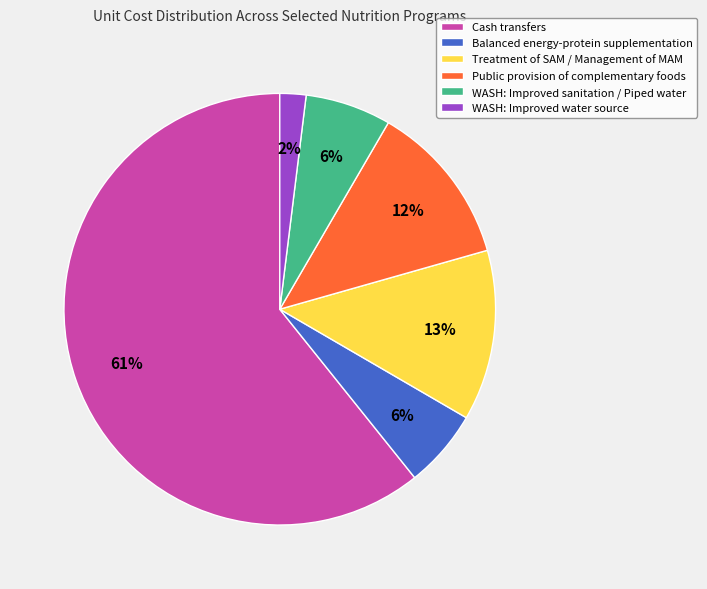

Do WASH: Improved water source and Public provision of complementary foods together represent more than half of the pie?

No